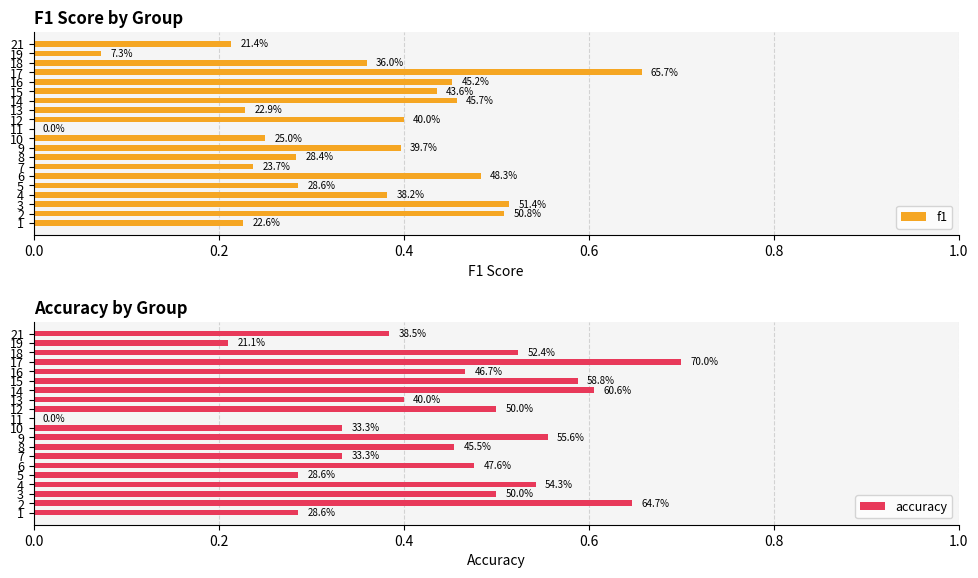

How many bars are there in total?

40